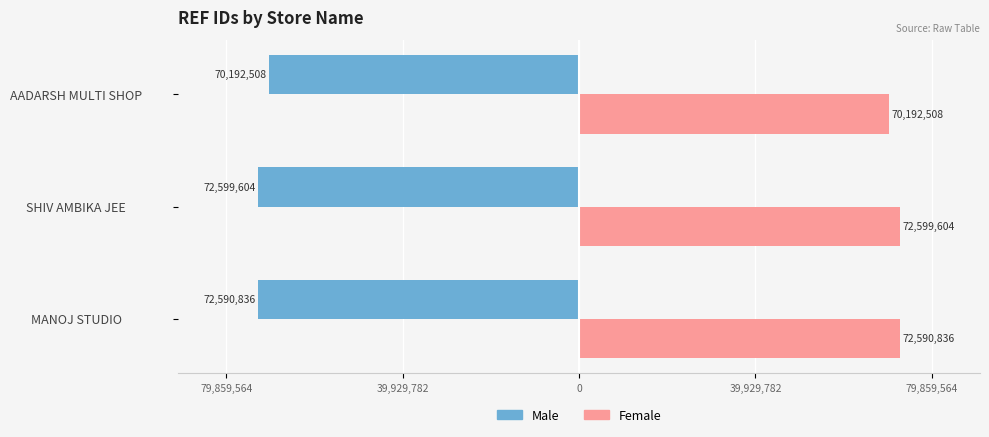

What are all the series names shown in the legend?

Male, Female